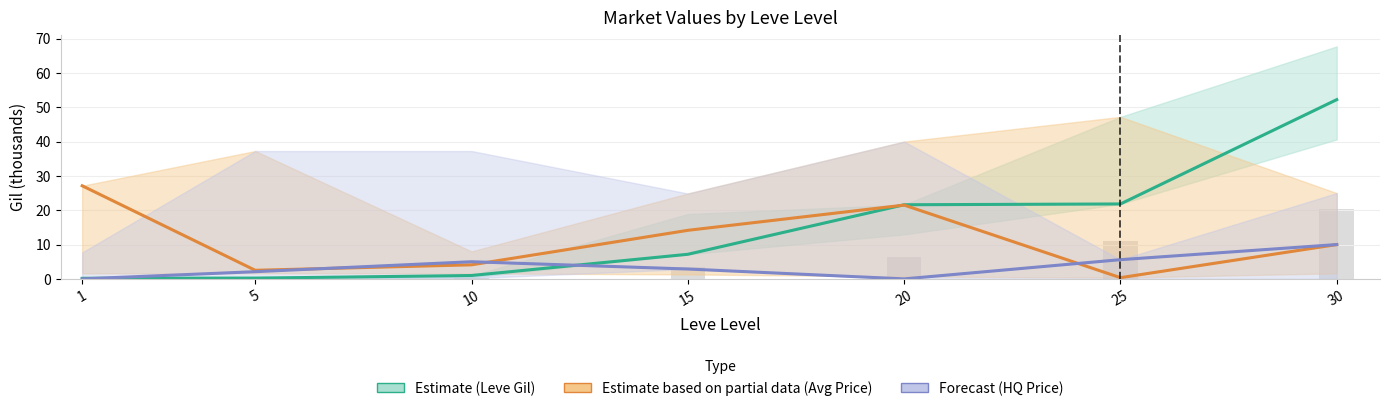

Which series has the largest range (max minus min)?

Leve Gil (Estimate)